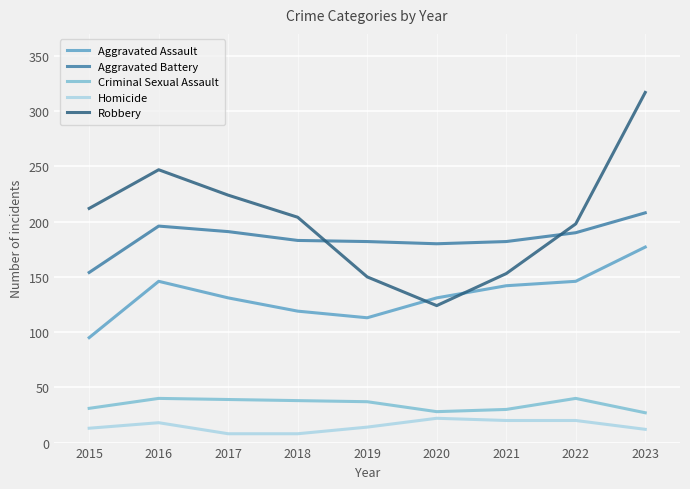

What is the minimum value for Robbery?

124